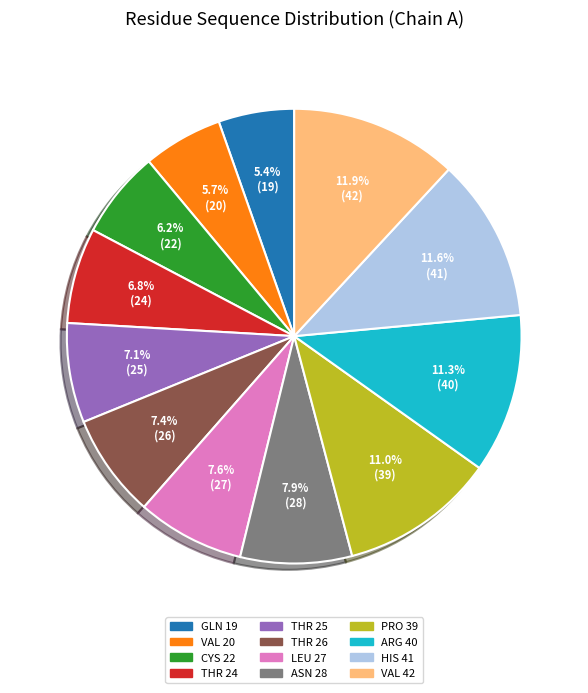

To the nearest percent, what is the average slice percentage?

8%